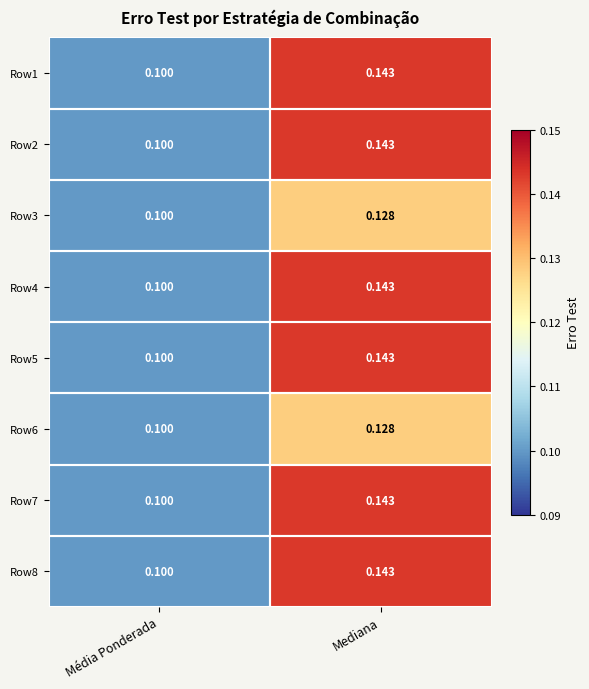

What is the total value across all series at Média Ponderada?

0.8